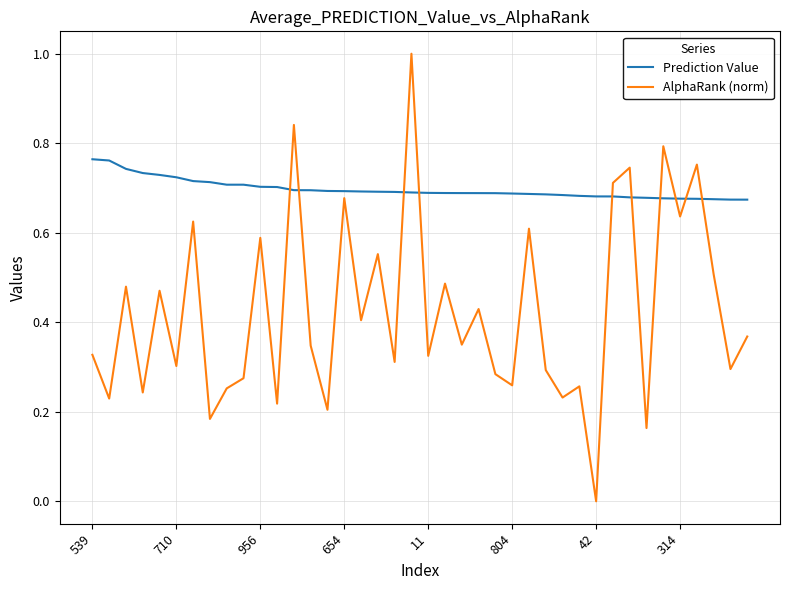

Does the chart display data point markers on the line(s)?

No